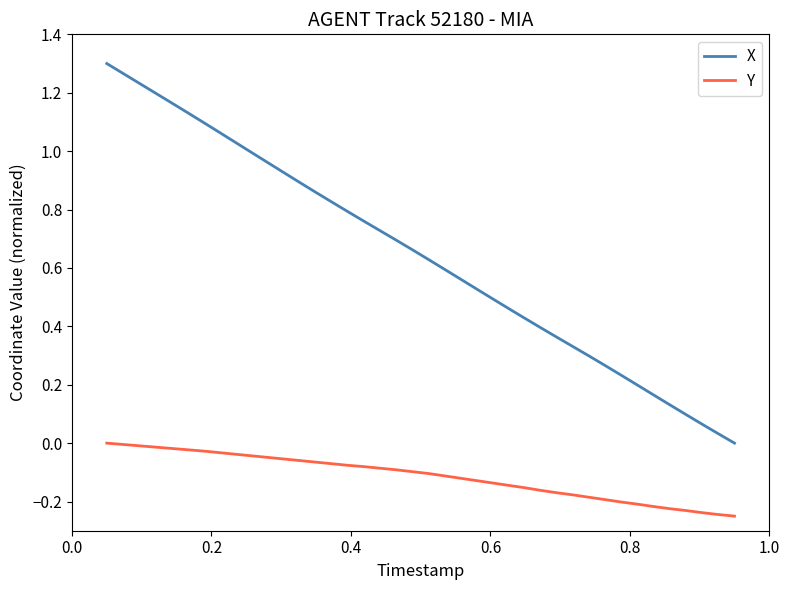

True or false: X and Y intersect in this chart.

False